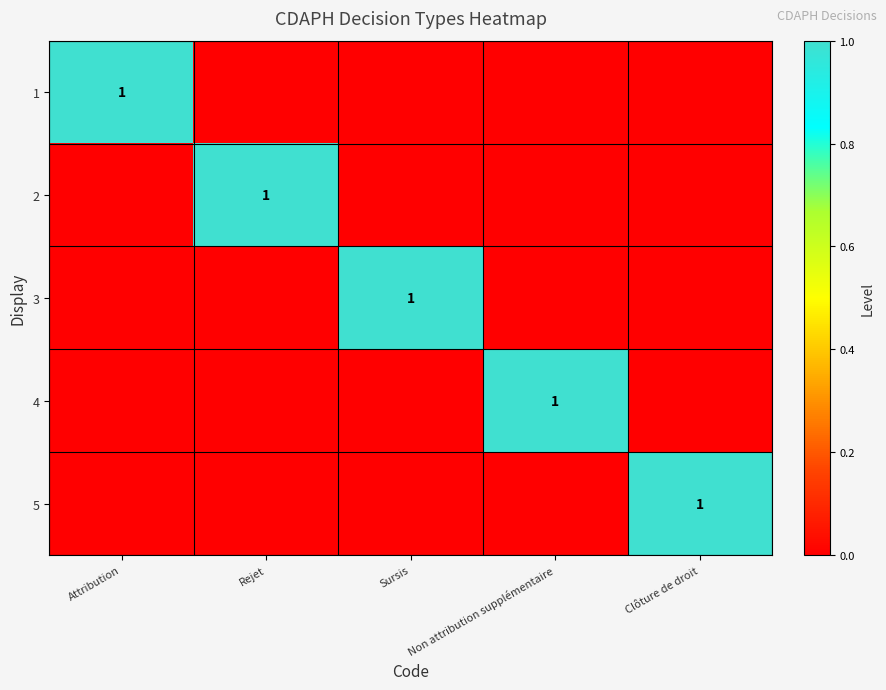

Which has a higher value, Non attribution supplémentaire or Rejet?

Non attribution supplémentaire